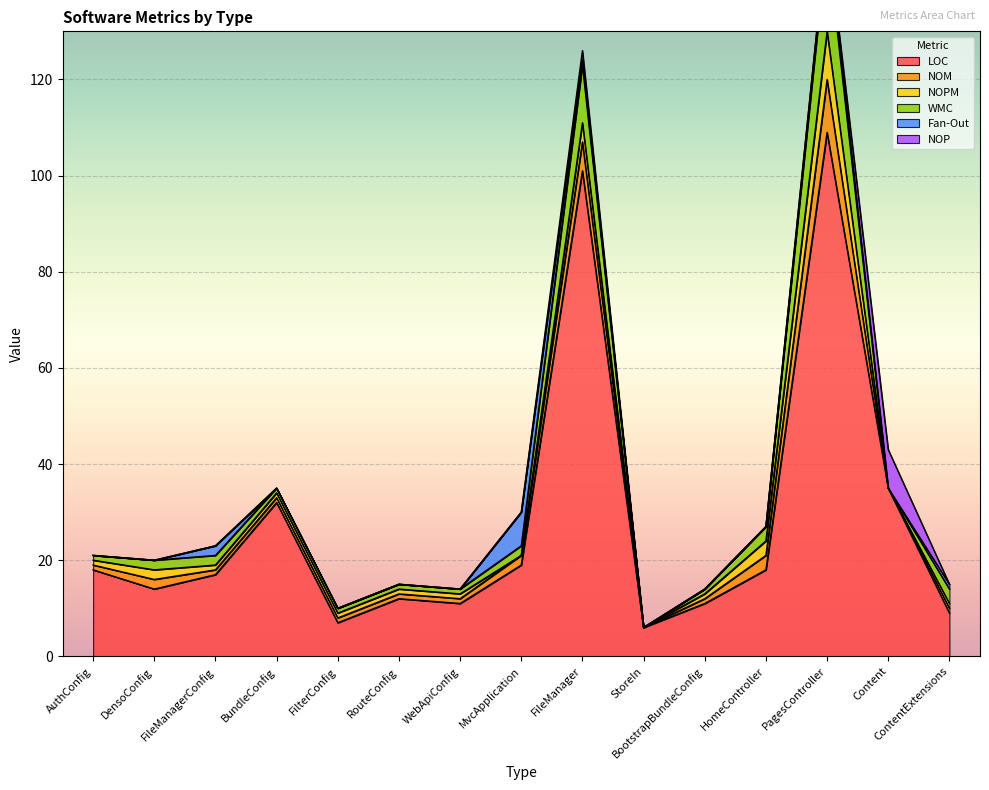

What is the total value across all series at FileManager?

126